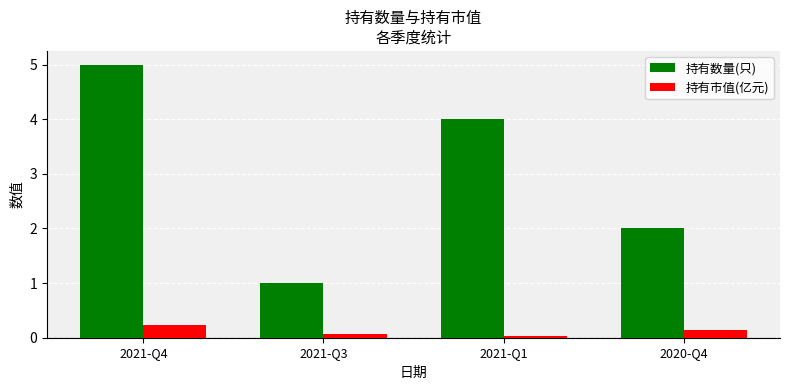

What is the spread (max minus min) of values at 2020-Q4?

1.9